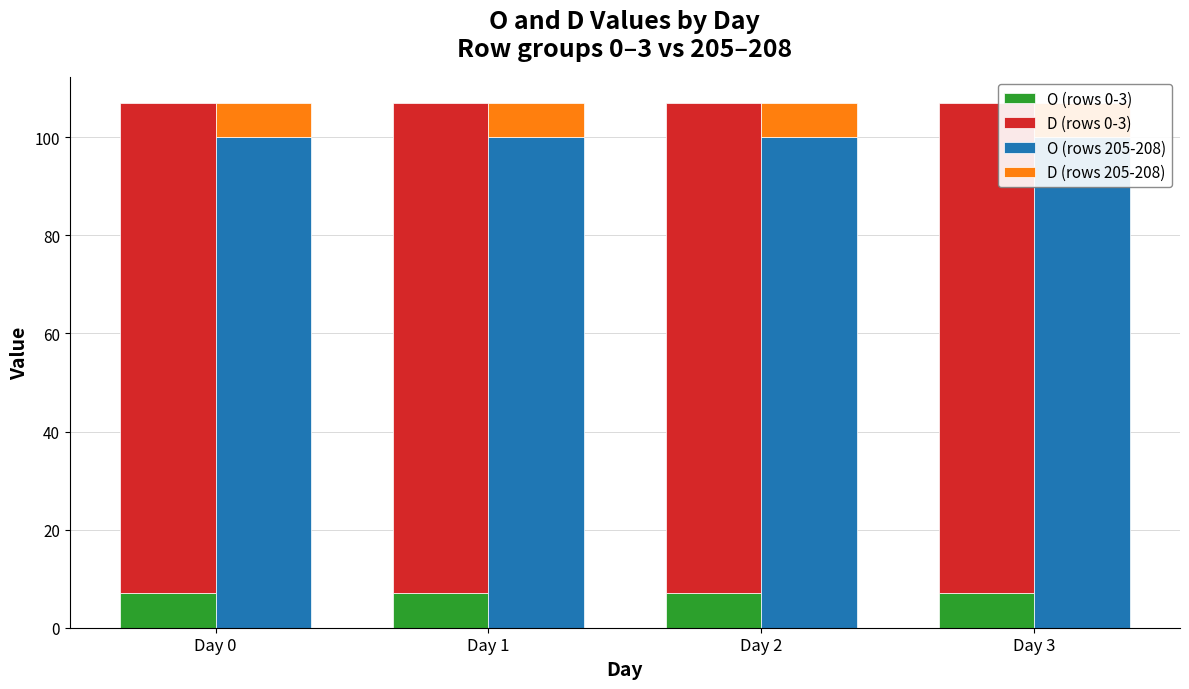

At which category does the chart reach its minimum across all series?

Day 0